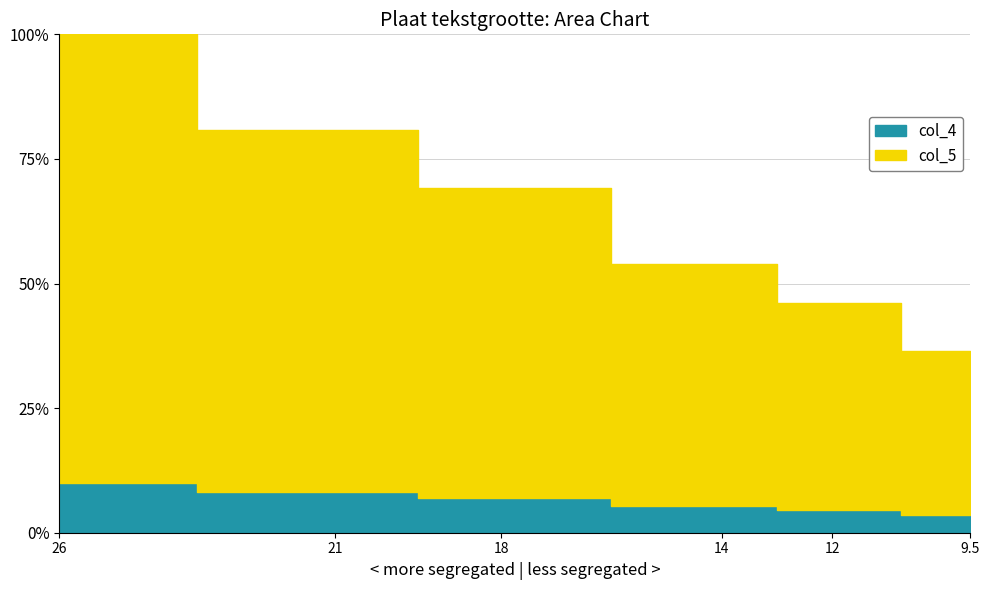

What is the minimum value for col_4?

3.7